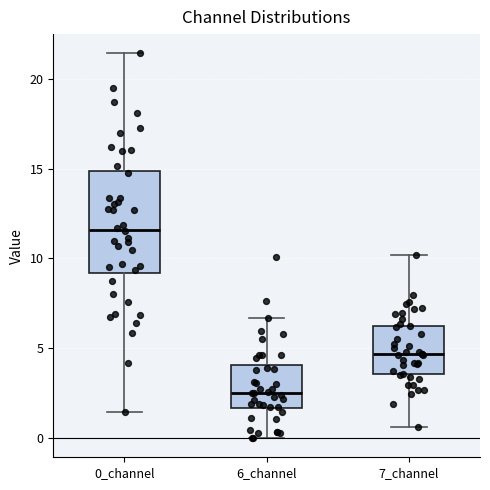

Which box has the highest median line?

0_channel